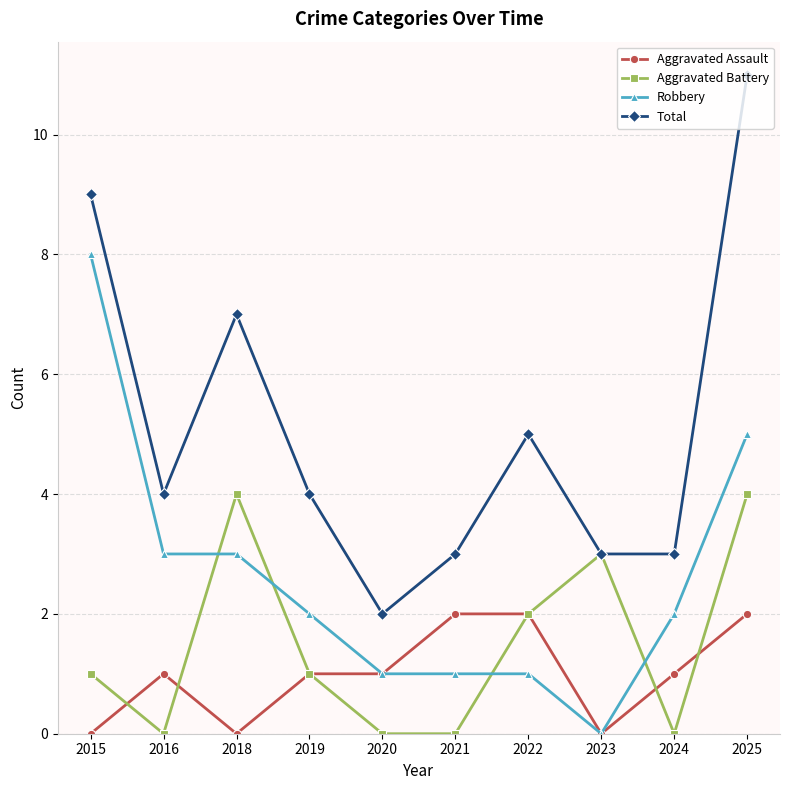

How many Aggravated Assault values are between 0 and 2?

10